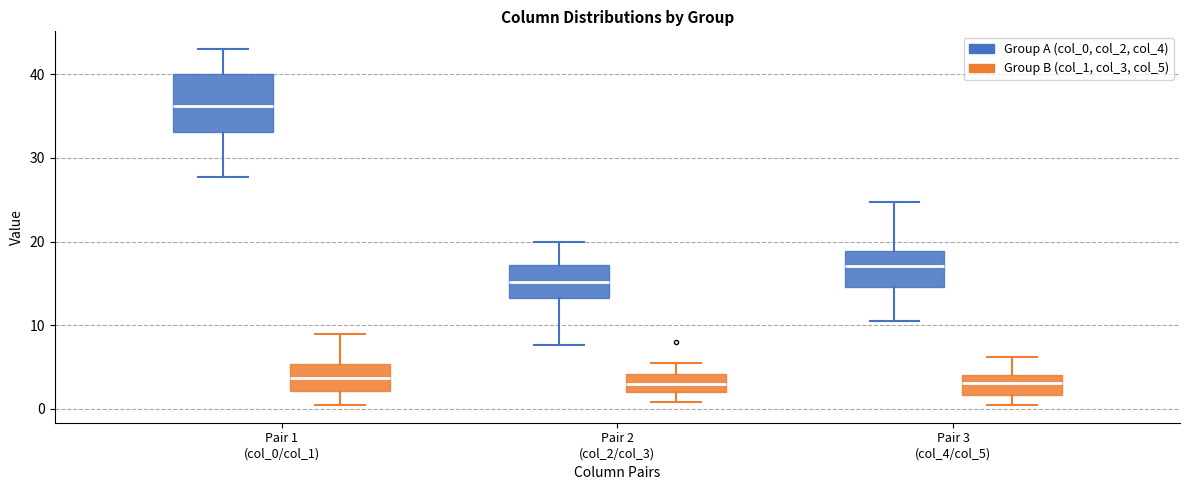

Which box's median line is the highest?

Pair 1 (col_0/col_1) (Group A (col_0, col_2, col_4))